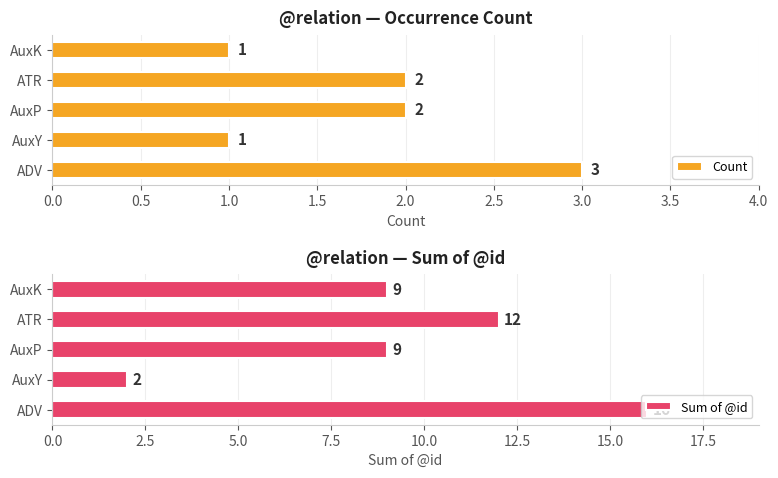

What is the maximum value for Count?

3